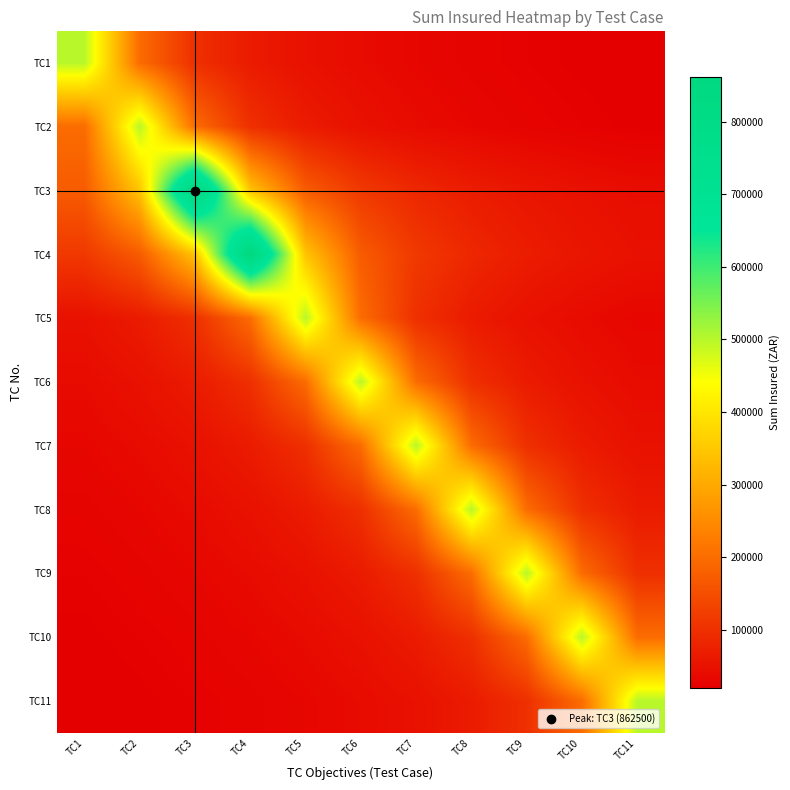

Which series has the largest range (max minus min)?

TC3